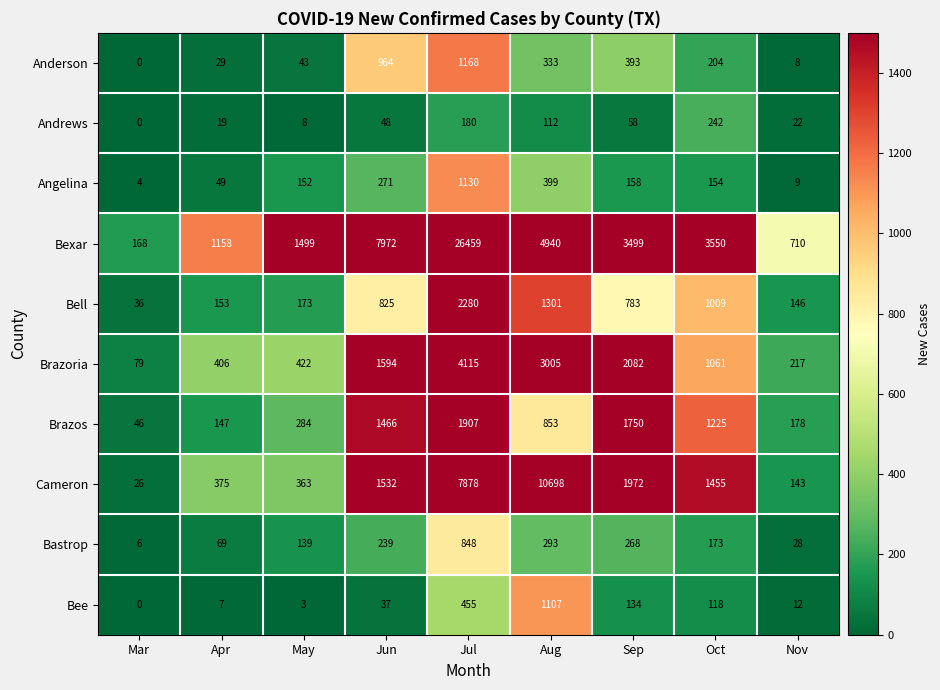

Where is Anderson nearest to the value 584?

Sep